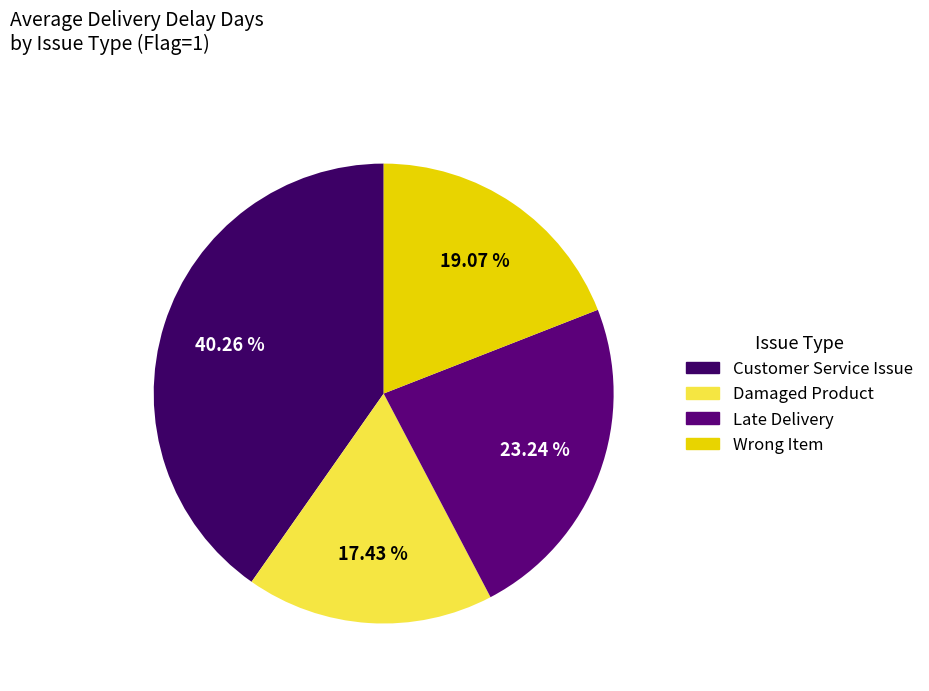

What is the smallest slice in the pie chart?

Damaged Product